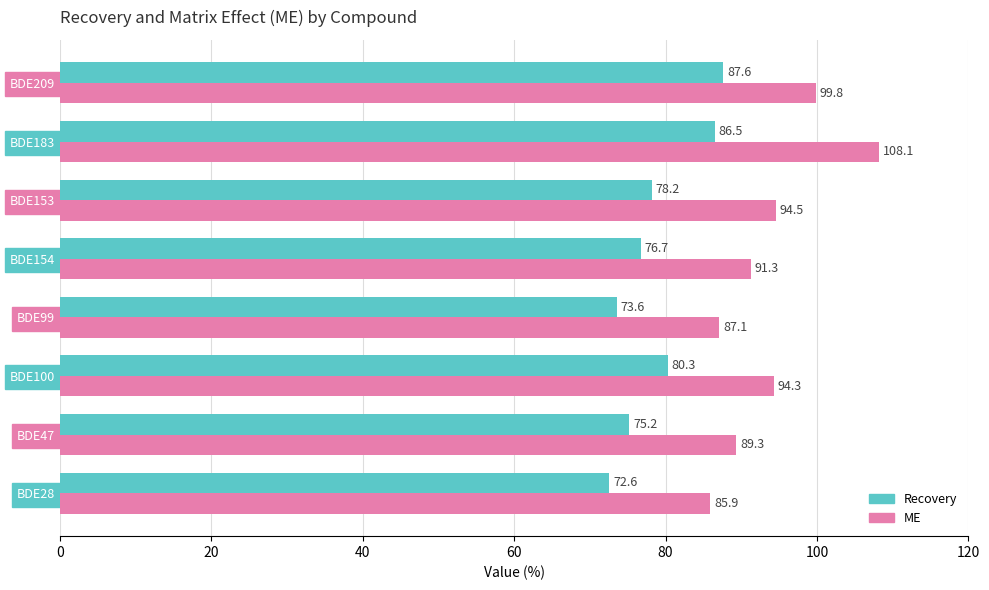

At which category is the sum across all series the highest?

BDE183